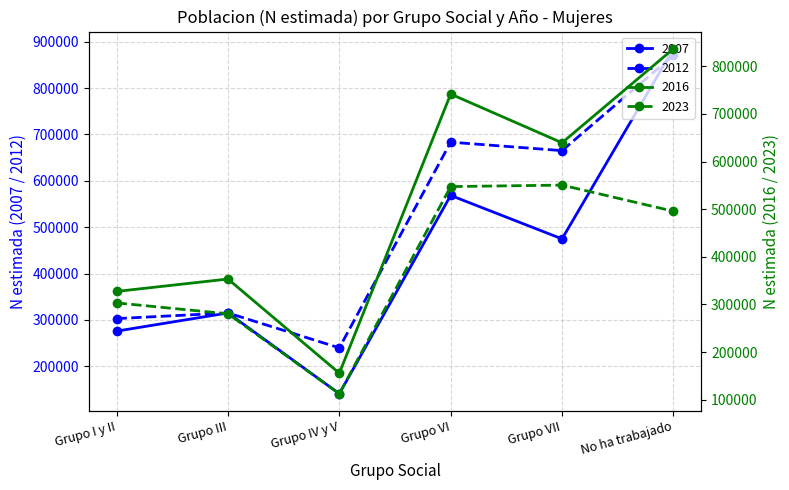

What position from the right is Grupo IV y V?

4